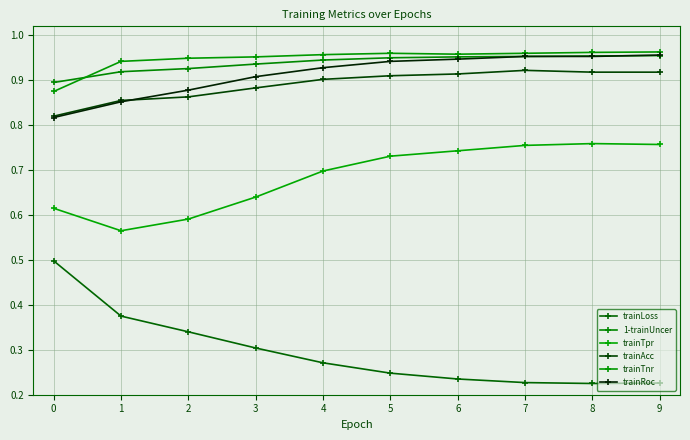

The trainTnr series shows 0.3 at 1. True or false?

False